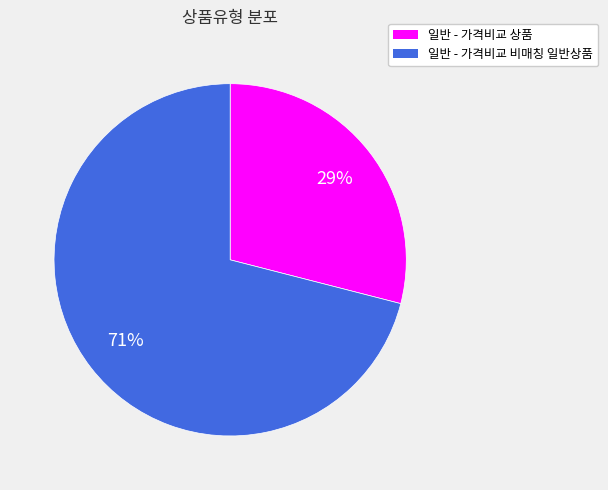

Is there a majority slice in this chart?

Yes